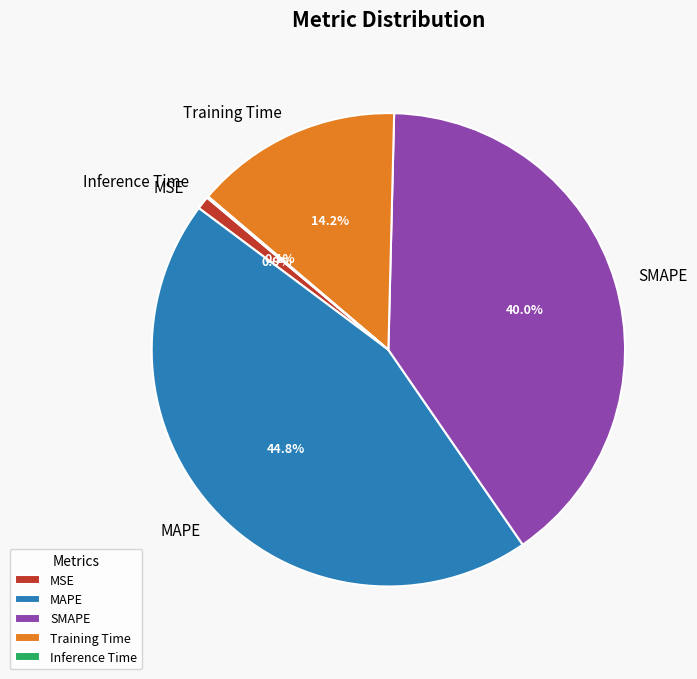

How much of the chart is everything except MSE?

99.1%